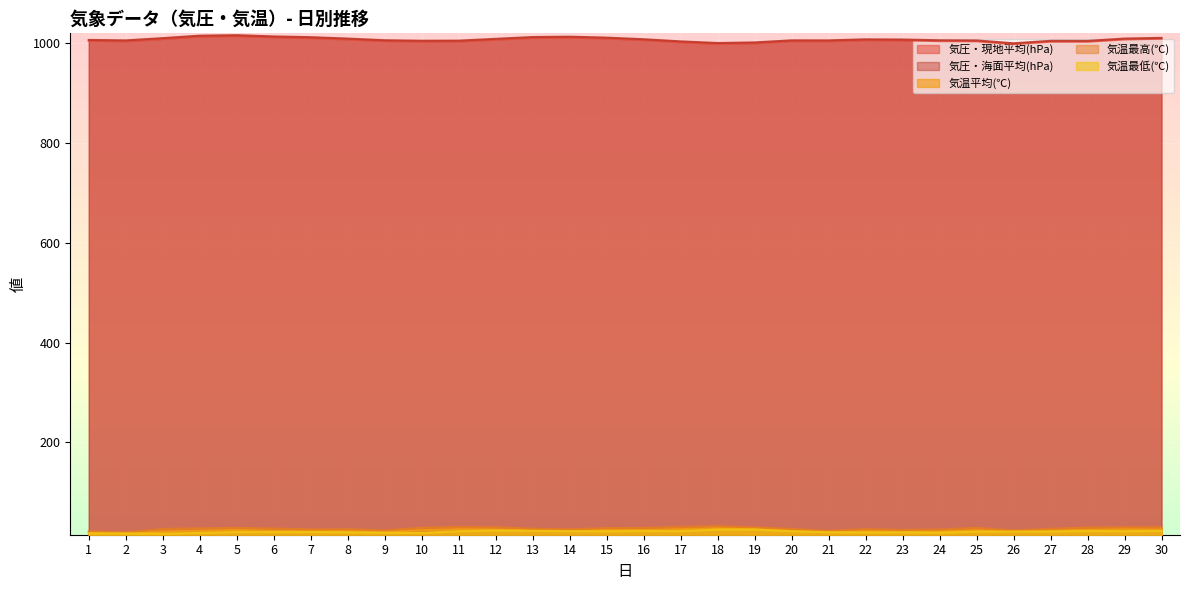

At how many categories does at least one series exceed 116?

30